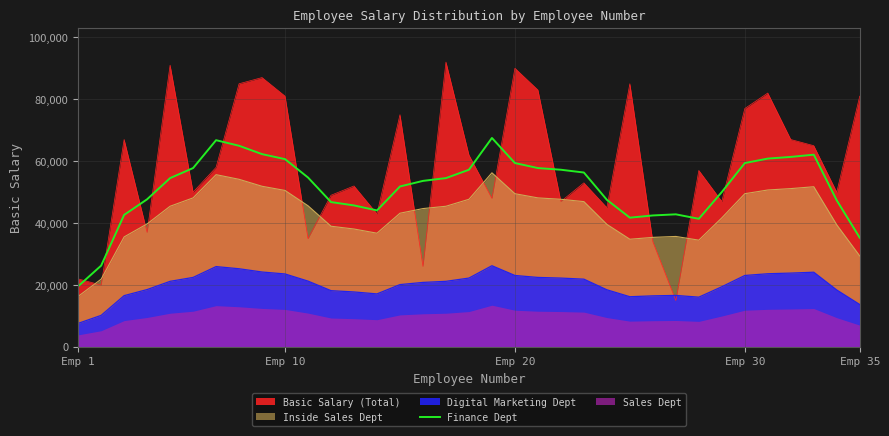

Is the value of Basic Salary (Total) at Emp 35 greater than the value of Finance Dept at Emp 10?

Yes